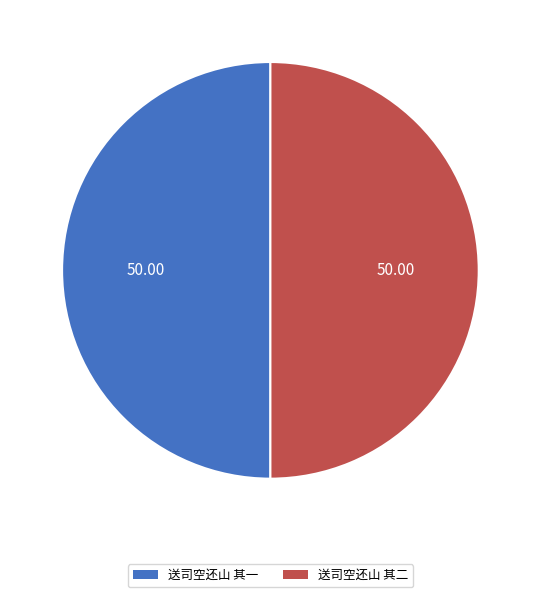

Is the sum of 送司空还山 其二 and 送司空还山 其一 greater than half?

Yes